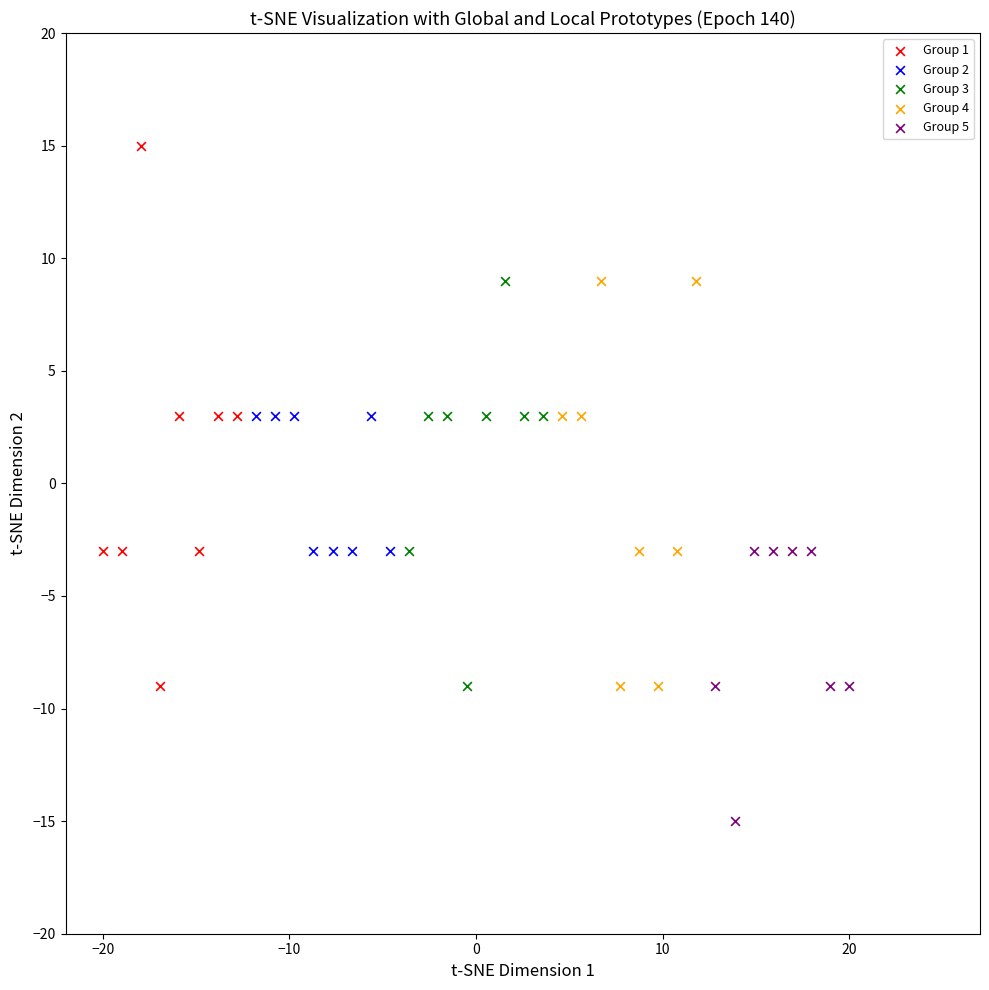

Which series has the largest Y range (max minus min)?

Group 1